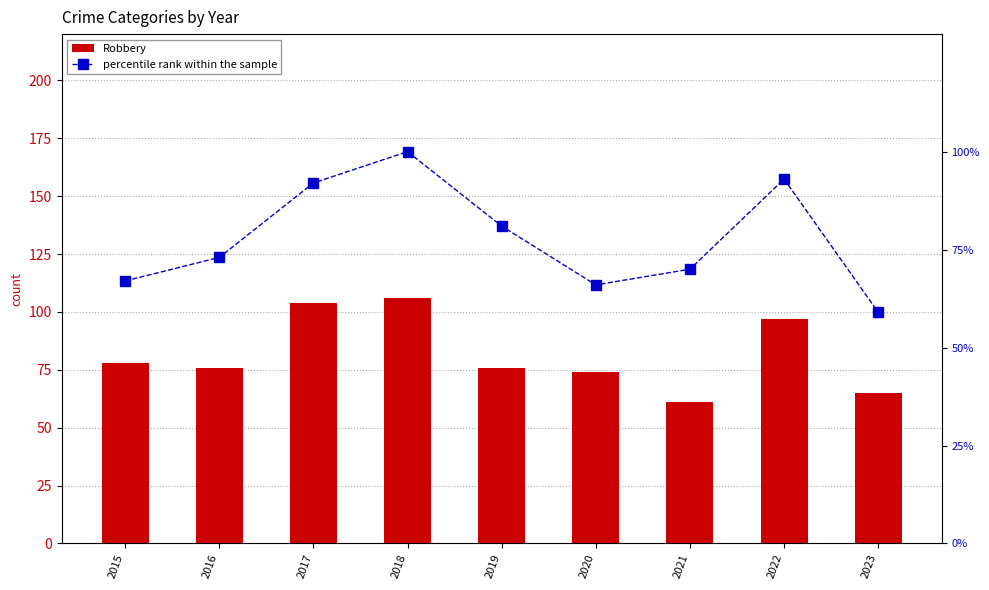

How many data points in Robbery are above 76?

4